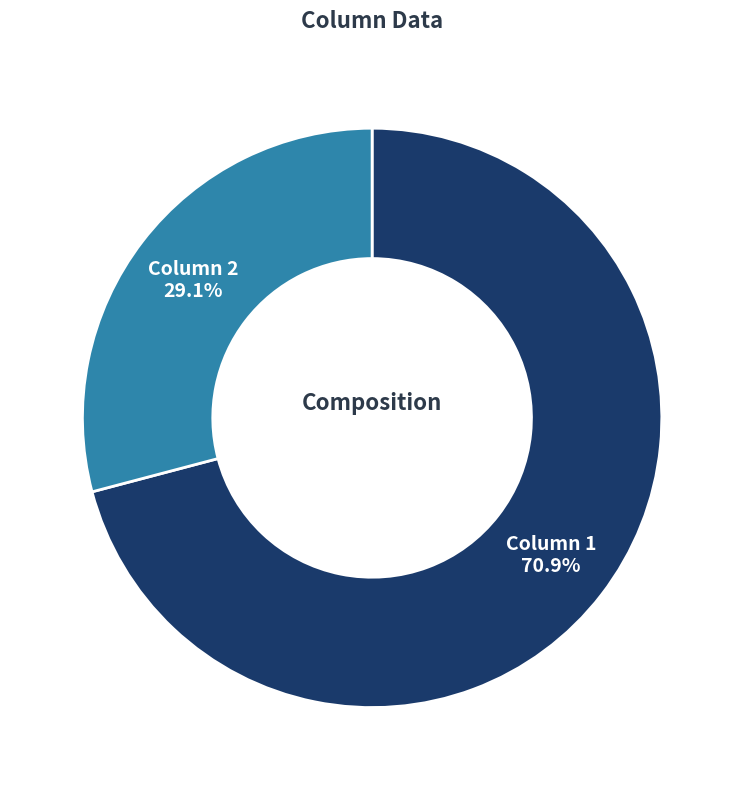

Count the number of slices in the pie.

2